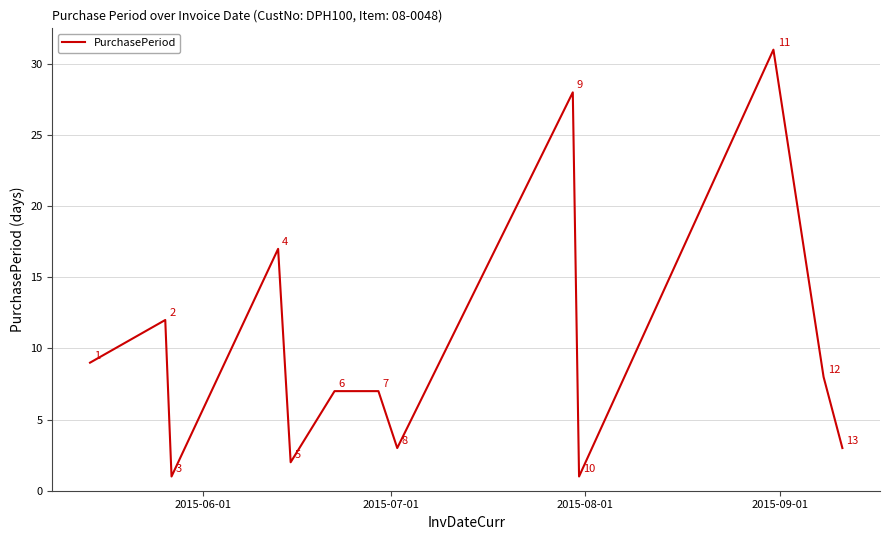

What is the difference between the maximum and minimum values?

30